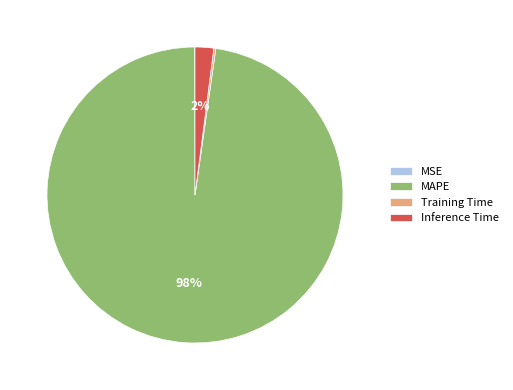

Is it true that MAPE is 98% of the pie?

True